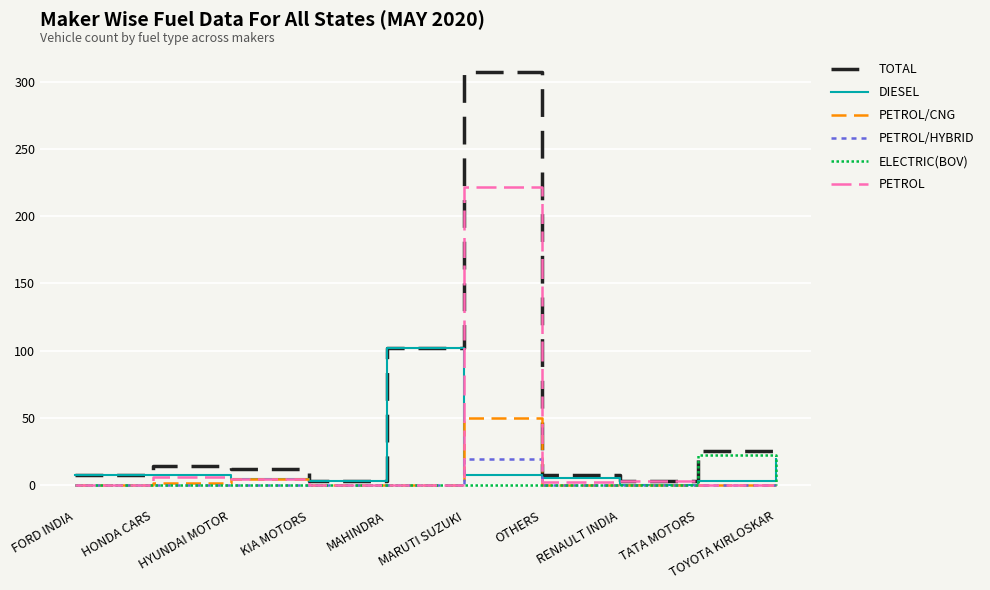

Rank the series by their maximum value, from highest to lowest.

TOTAL, PETROL, DIESEL, PETROL/CNG, ELECTRIC(BOV), PETROL/HYBRID